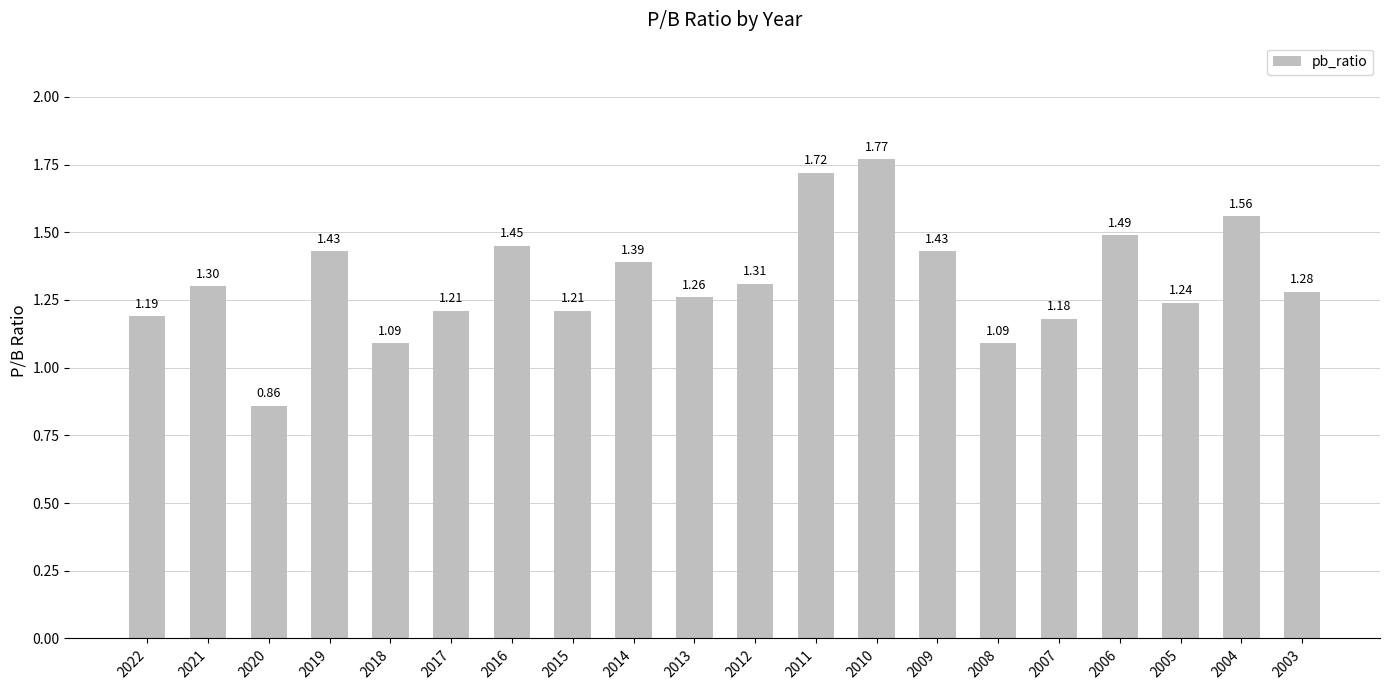

Is it true that the value at 2003 is 1.3?

True